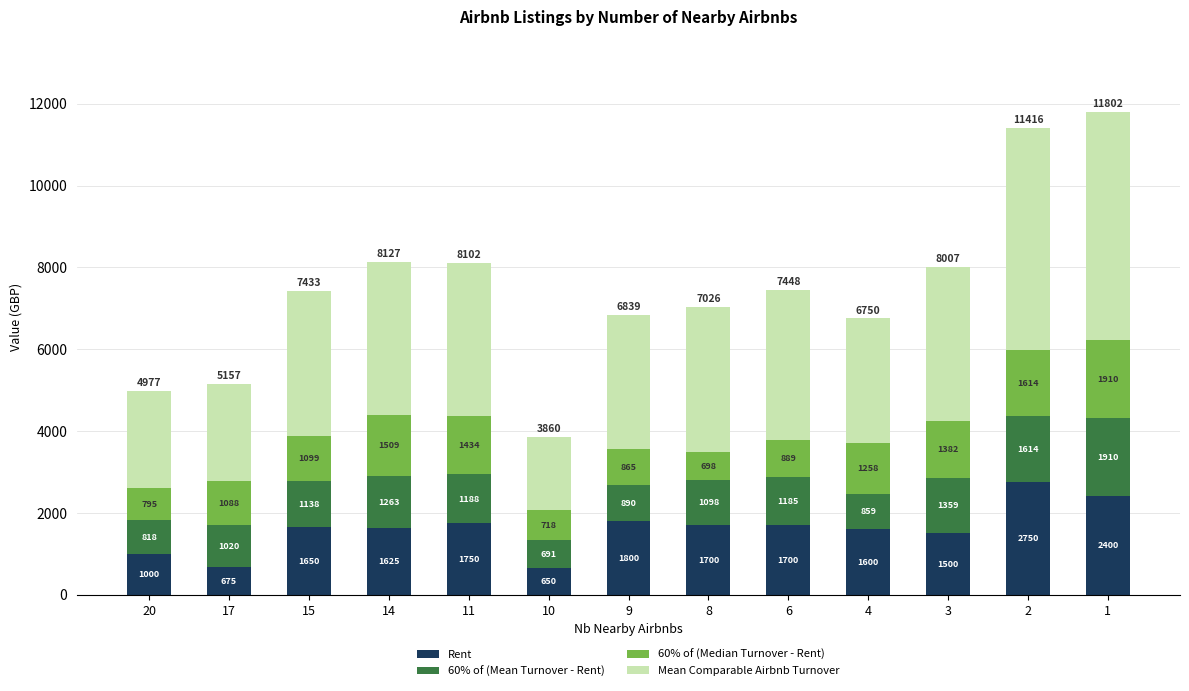

How many bars are there in total?

13